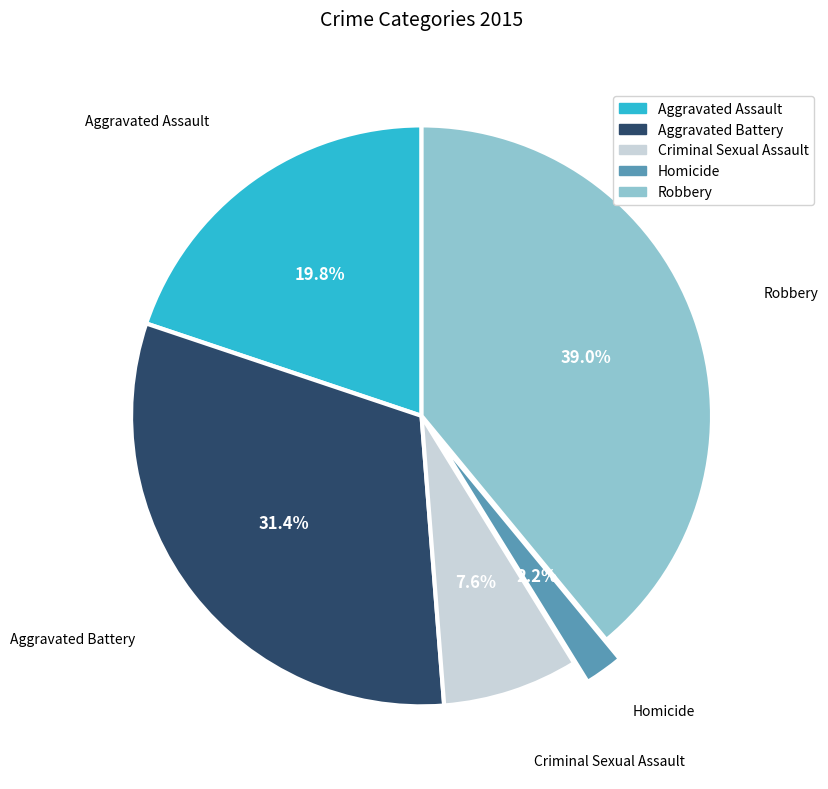

What is the smallest slice in the pie chart?

Homicide